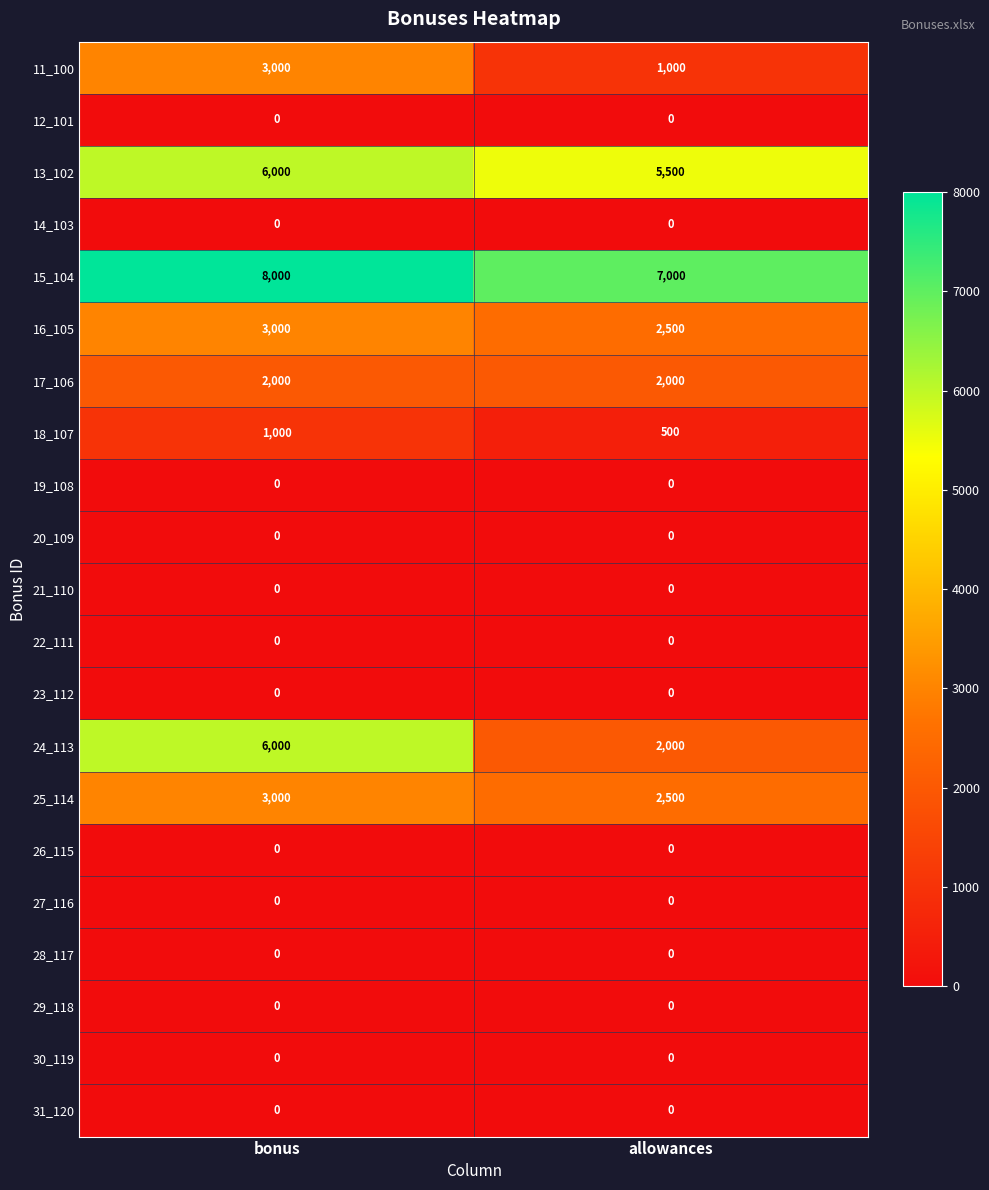

Which category has the lowest value in the 16_105 series?

allowances